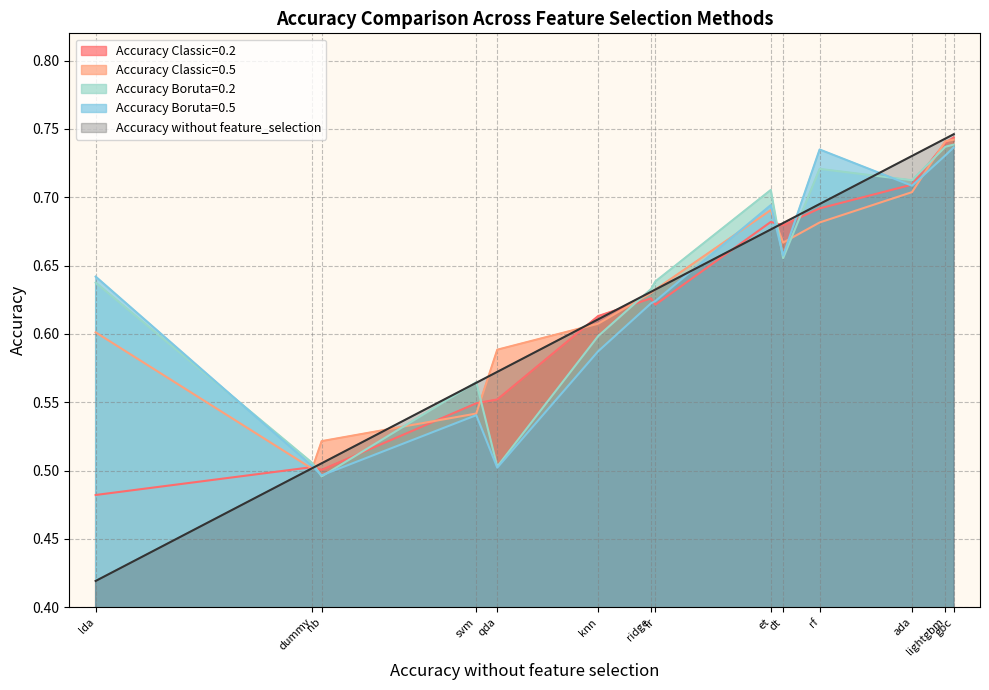

Which series has the largest range (max minus min)?

Accuracy without feature_selection